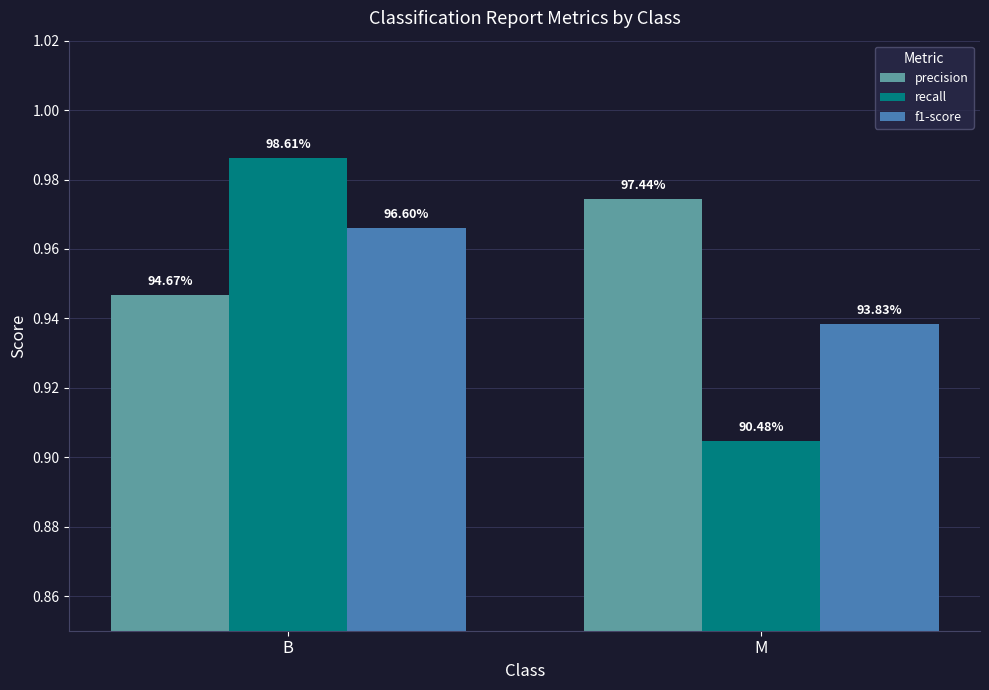

What is the difference between the highest and lowest values at M?

0.1